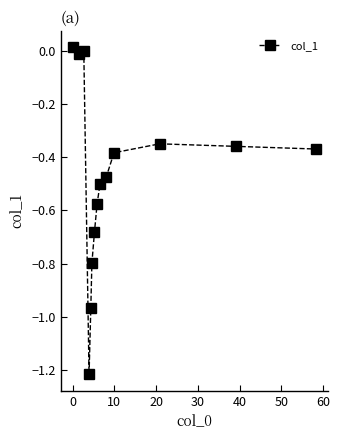

How many lines are shown in the chart?

1